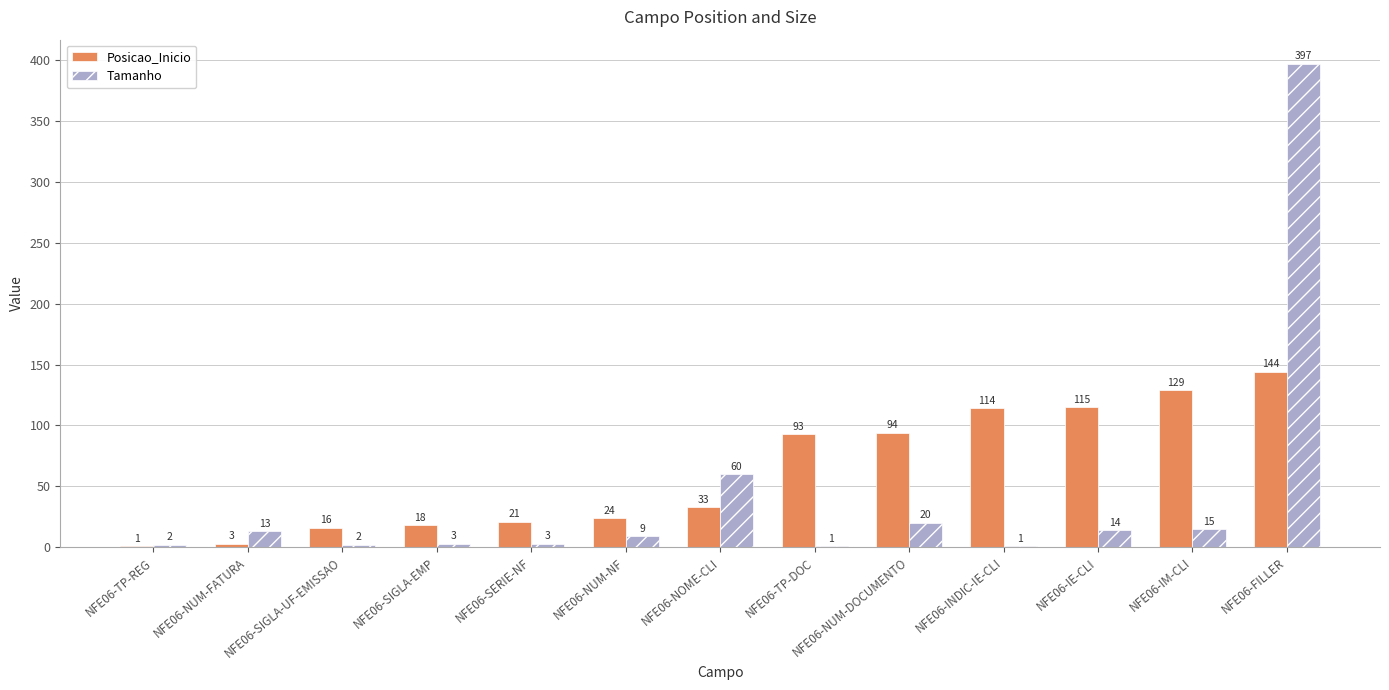

Which series has the widest spread of values?

Tamanho